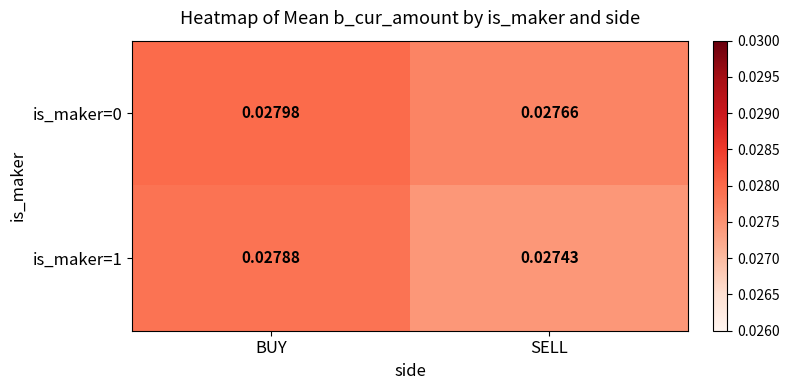

Which label corresponds to the smallest value in the chart?

SELL